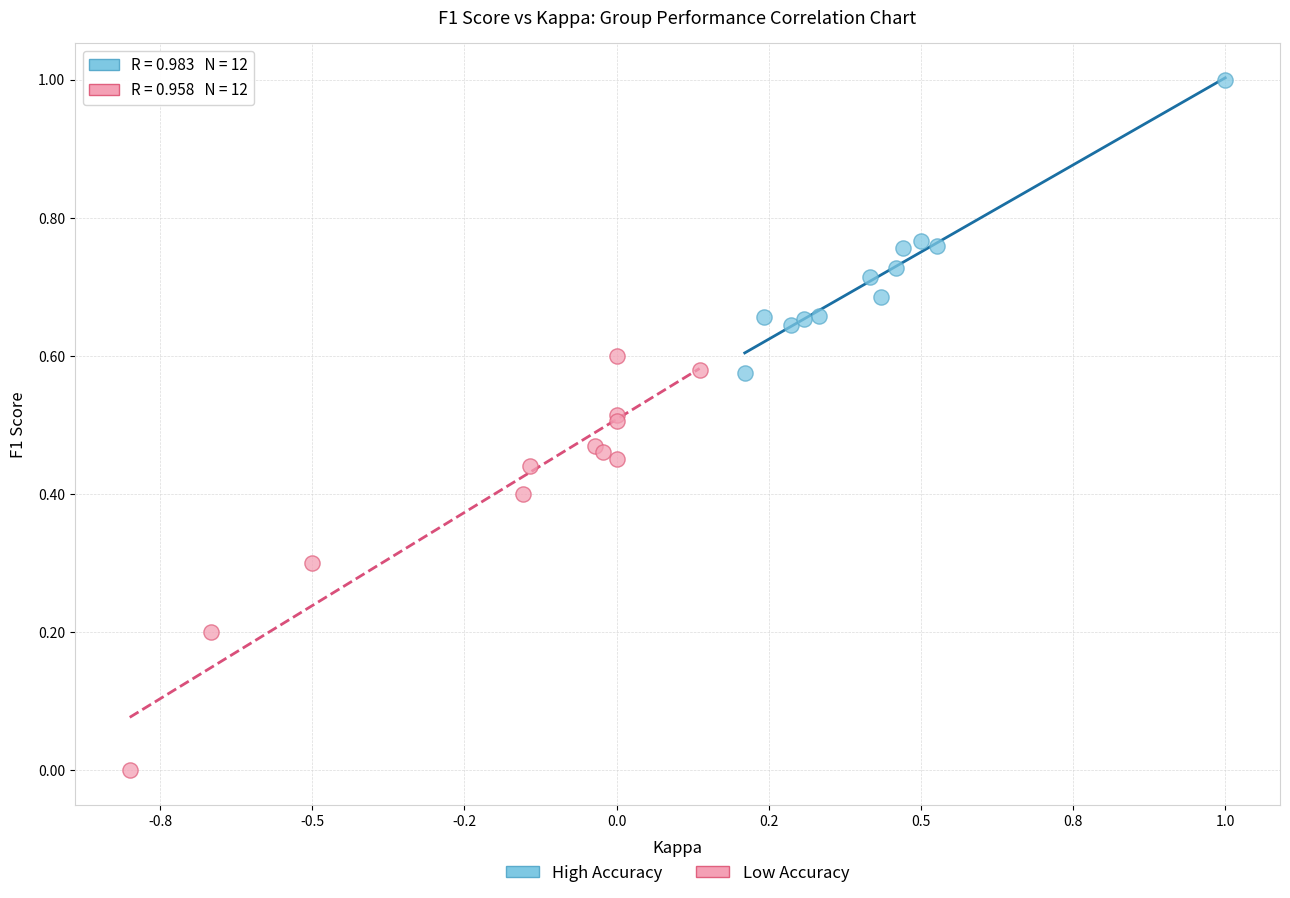

Which series contains the highest Y value?

High Accuracy